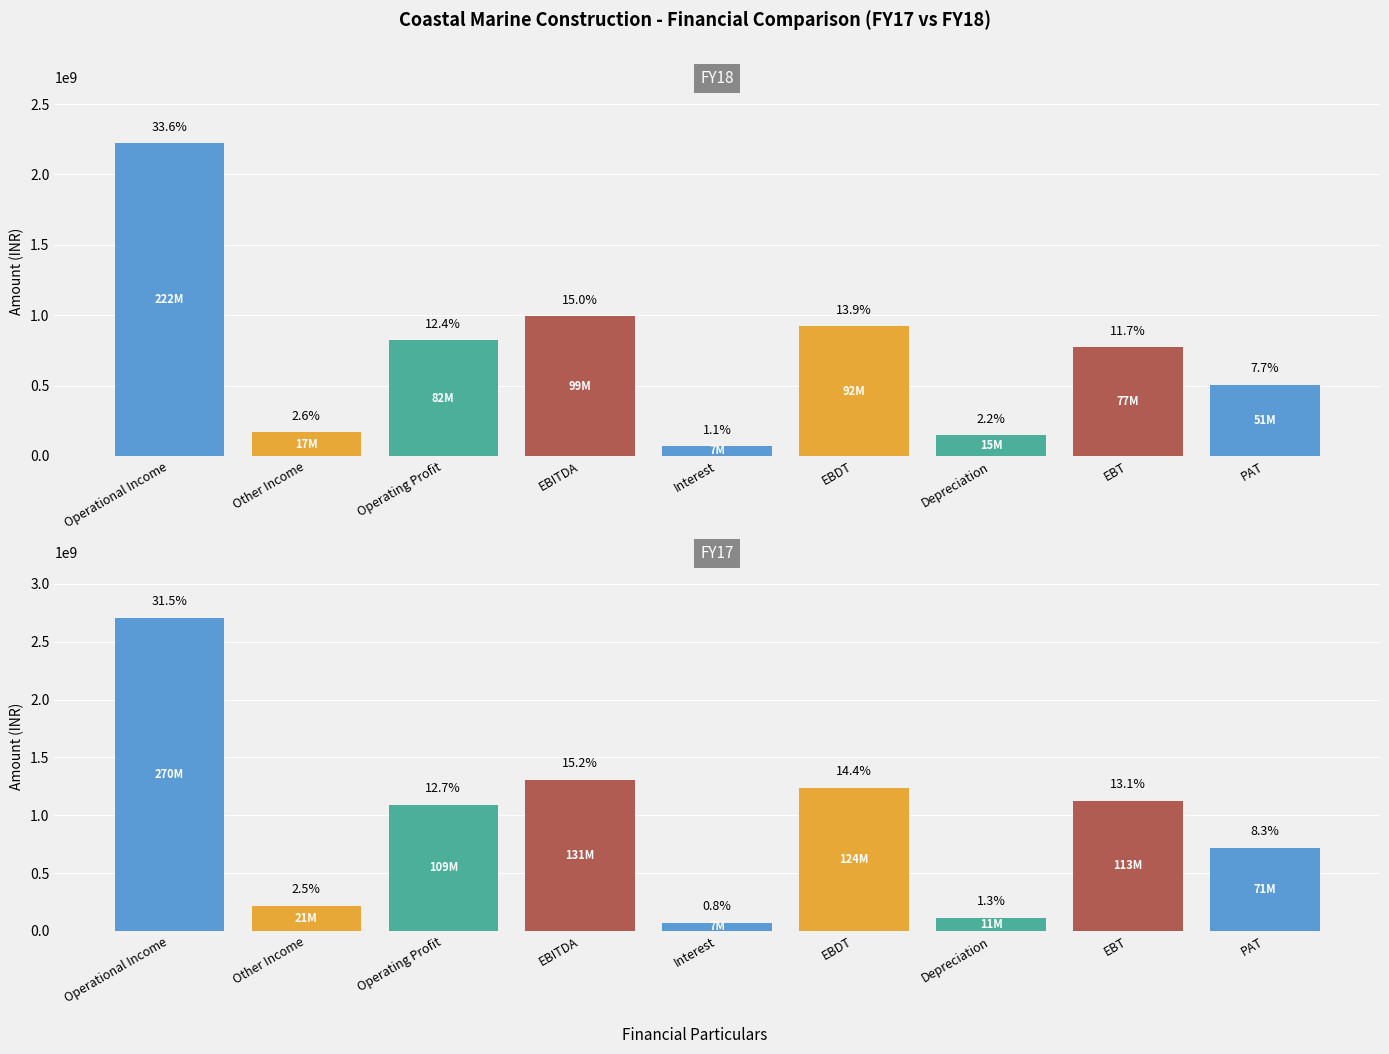

What is the label of the 7th bar from the left?

Depreciation